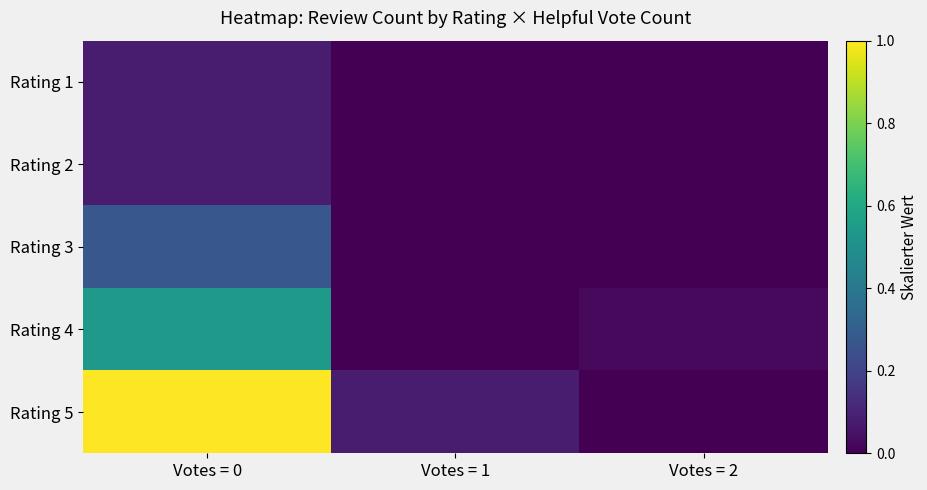

Which series has the widest spread of values?

Rating 5